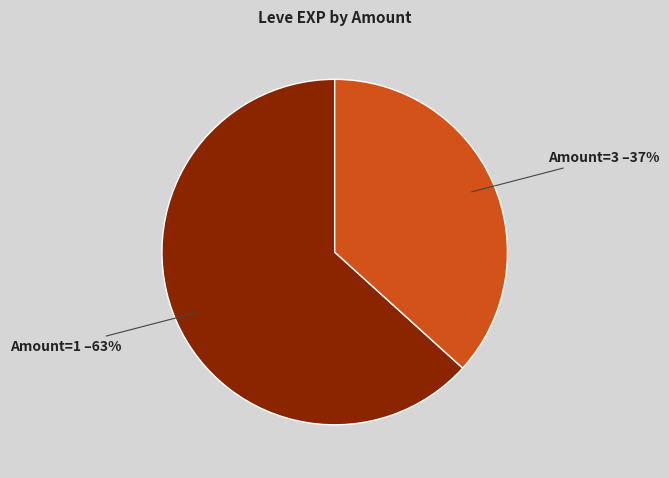

To the nearest percent, what is the average slice percentage?

50%